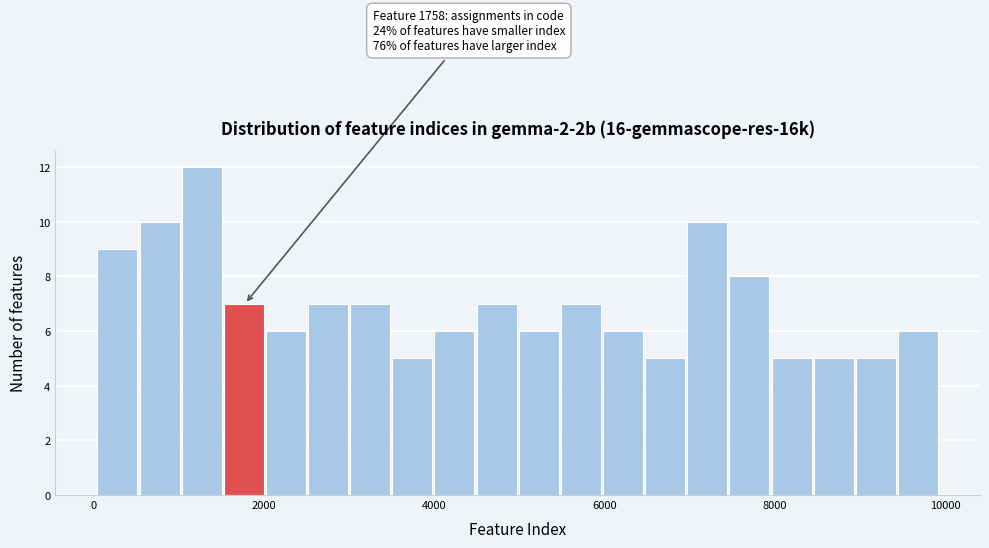

Around what value on the x-axis is the tallest bar? Give the approximate position of its centre, as read against the axis.

1200